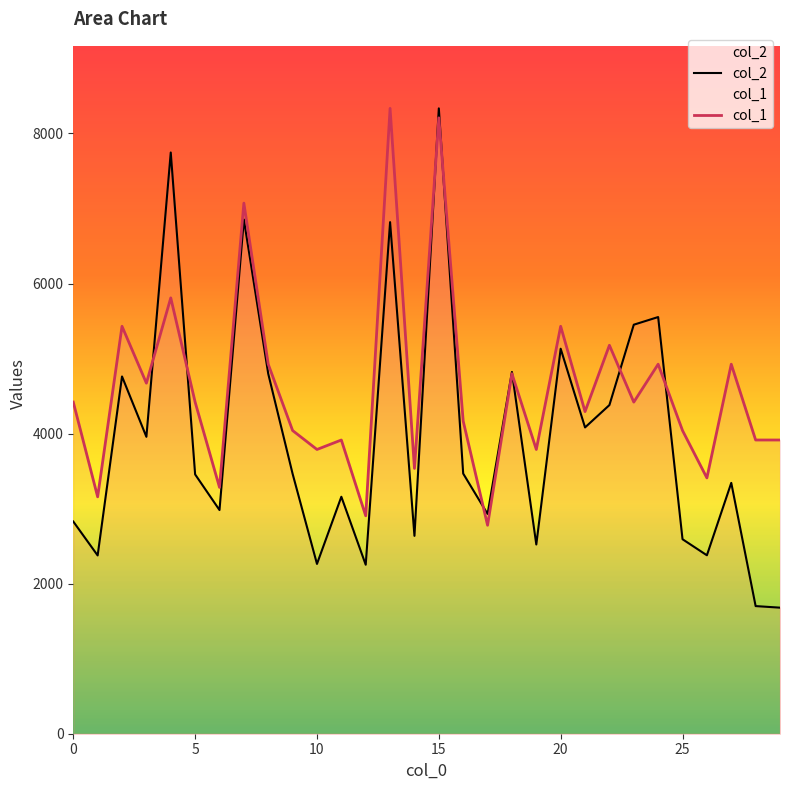

How many times do col_1 and col_2 cross each other?

8